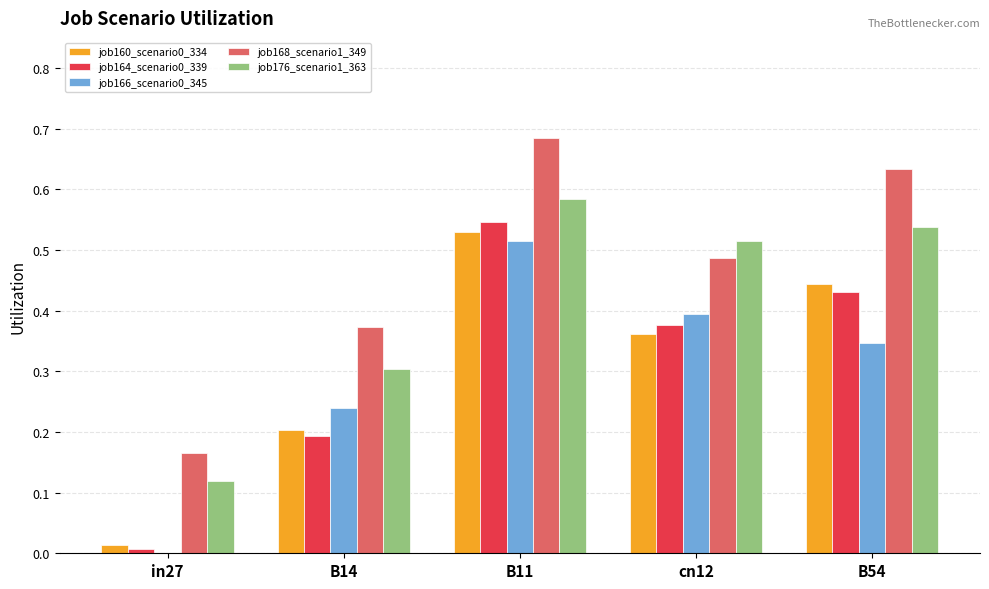

Is the value of job176_scenario1_363 at B14 greater than the value of job168_scenario1_349 at cn12?

No